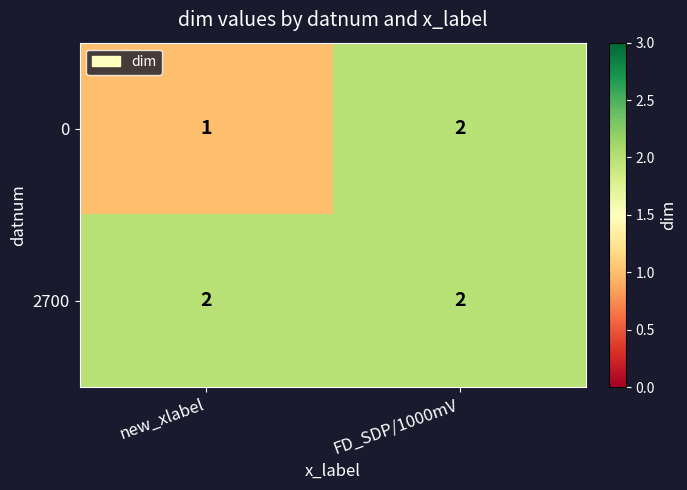

What is the sum of all 2700 values?

4